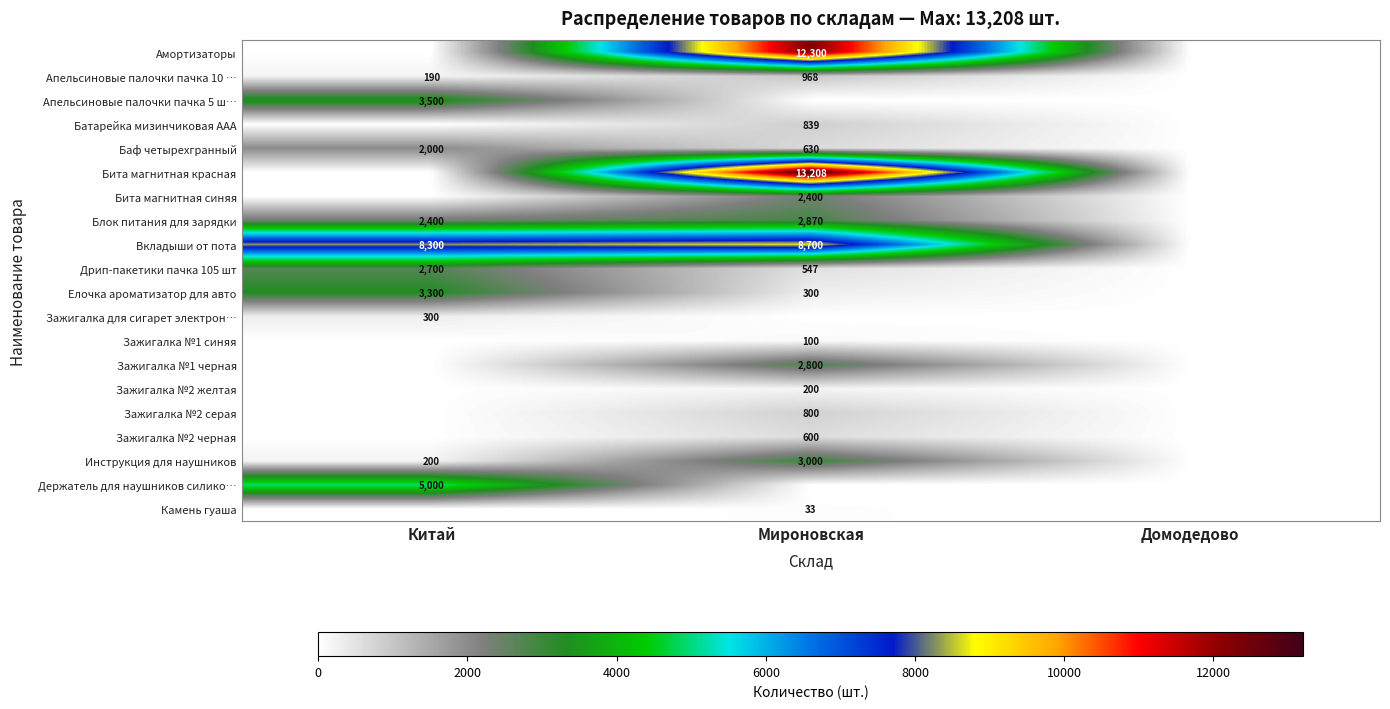

What is the sum of the Вкладыши от пота values at Китай and Мироновская?

17000